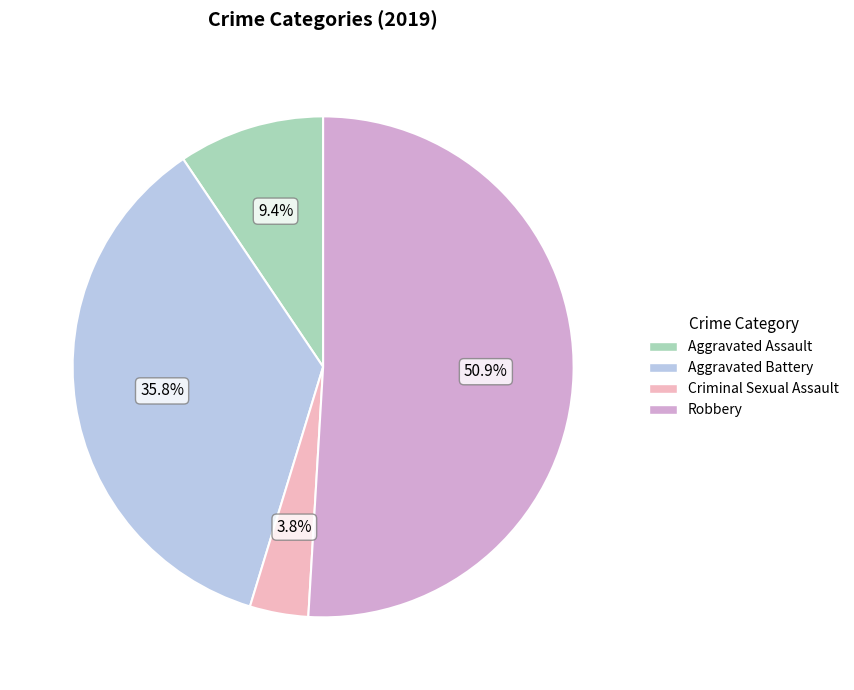

Is Criminal Sexual Assault the majority of the pie?

No